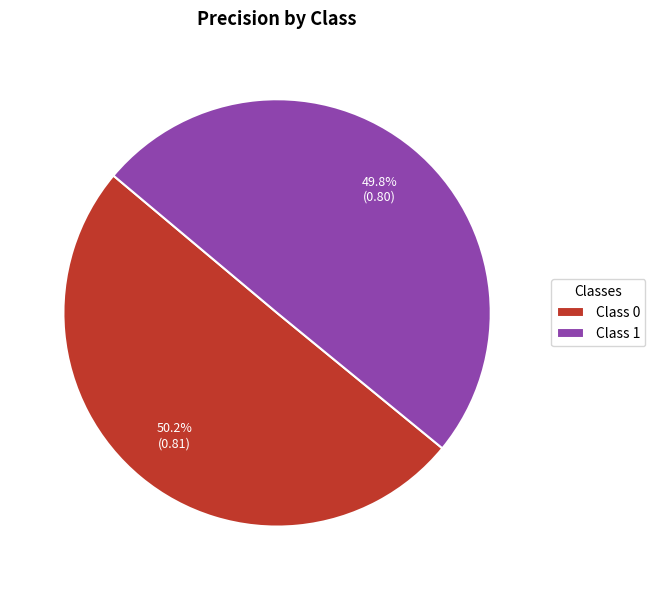

Do Class 1 and Class 0 together represent more than half of the pie?

Yes